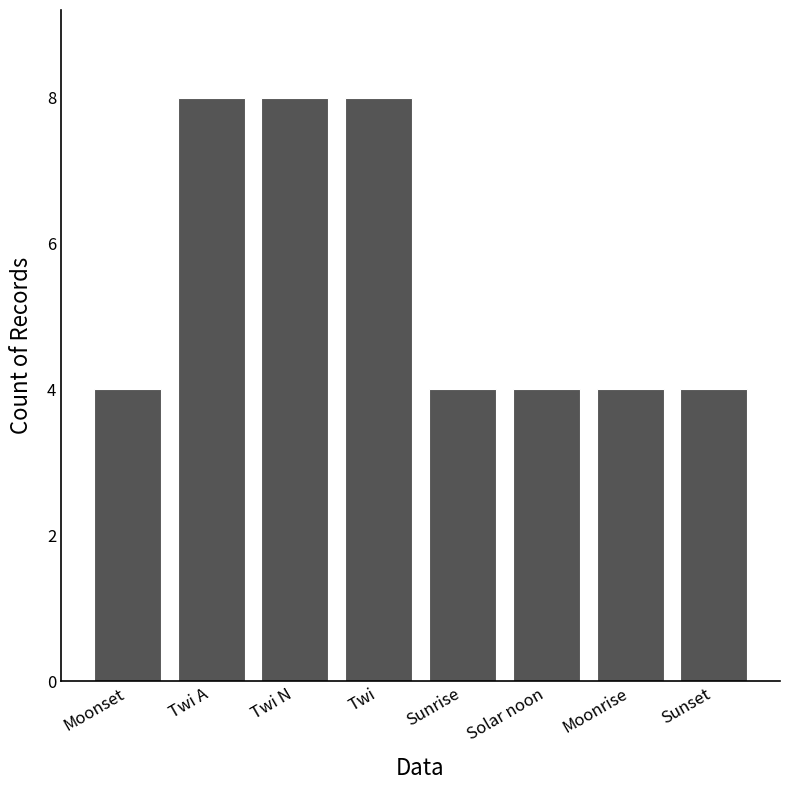

What value does the data have at Moonset?

4